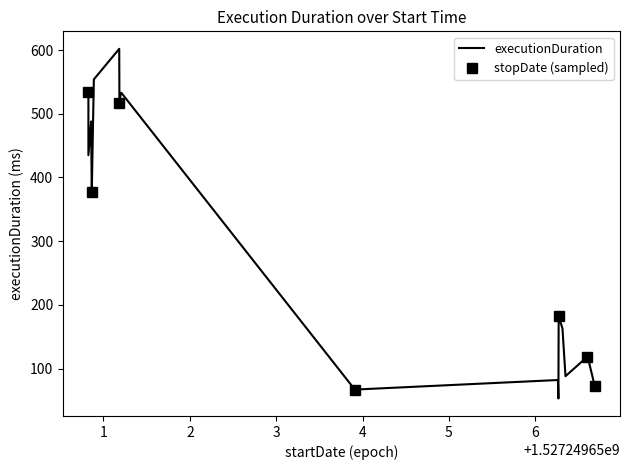

Where is the first local minimum?

1527249650.826